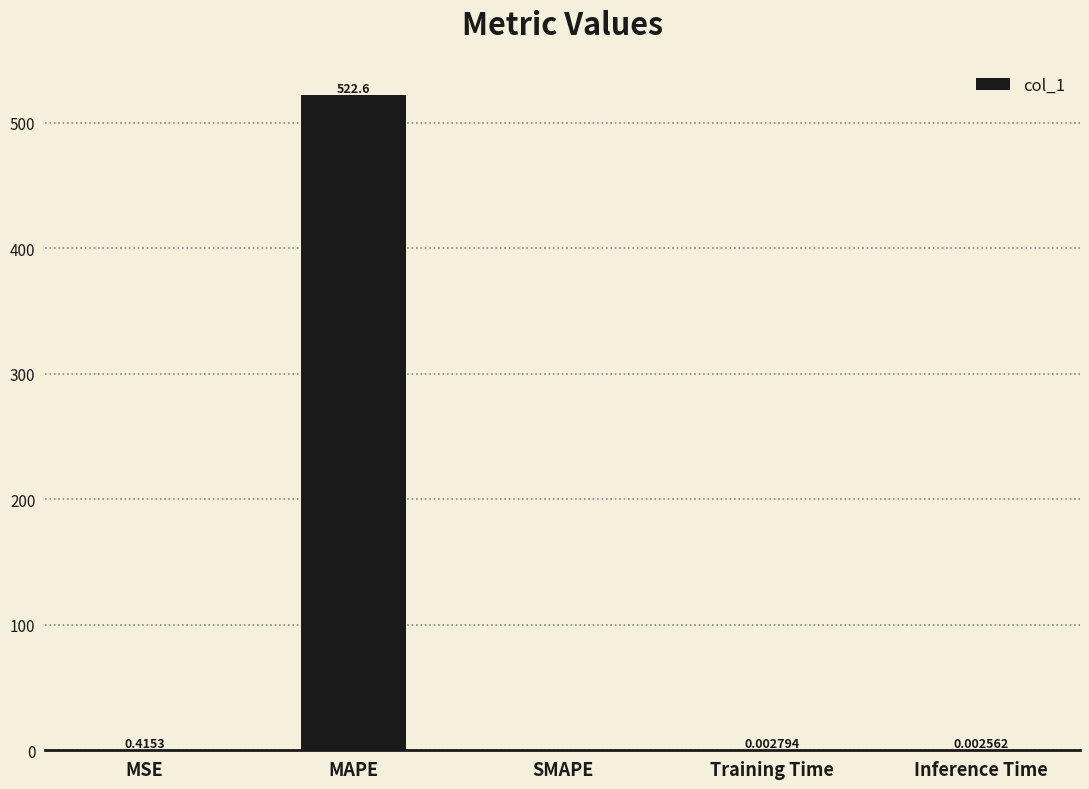

The chart shows a value of 522.6 at MAPE. True or false?

True